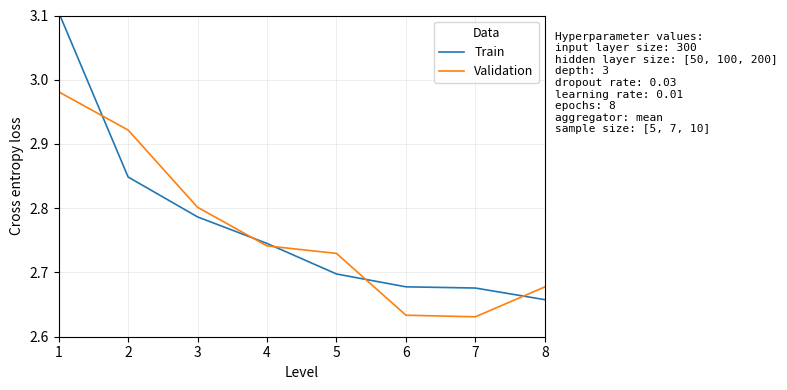

At which label is Train closest to 2?

8